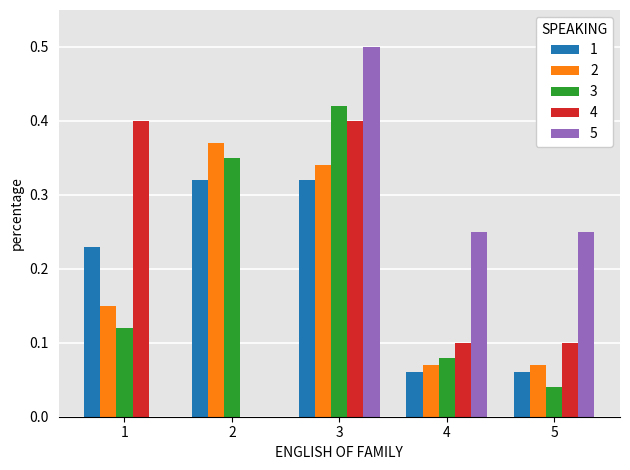

True or false: 5 has a value of 0.1 at 5.

False